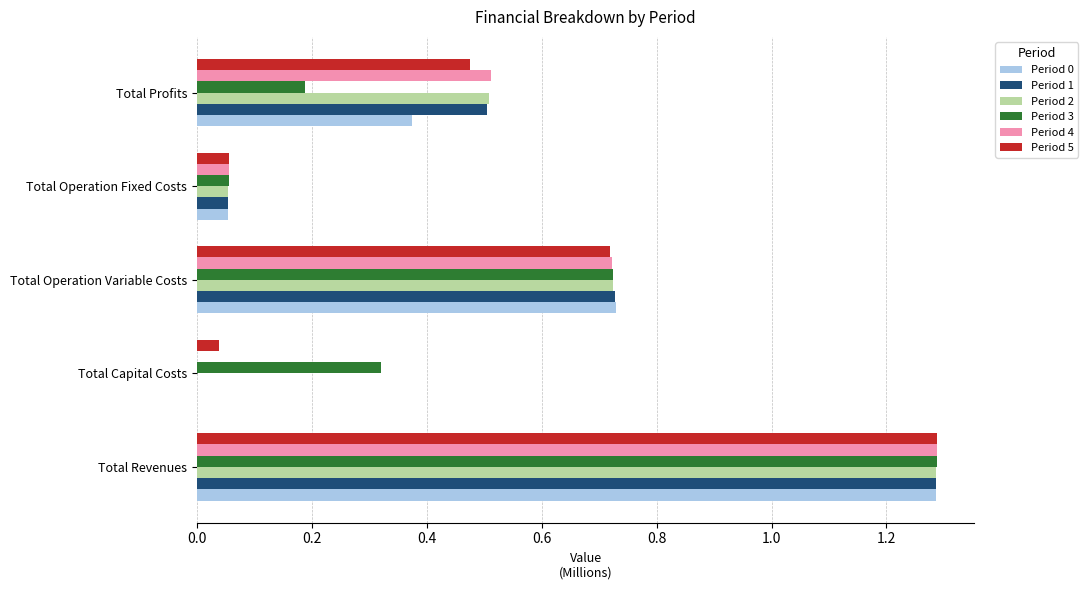

Is the value of Period 3 at Total Operation Fixed Costs greater than the value of Period 0 at Total Capital Costs?

Yes